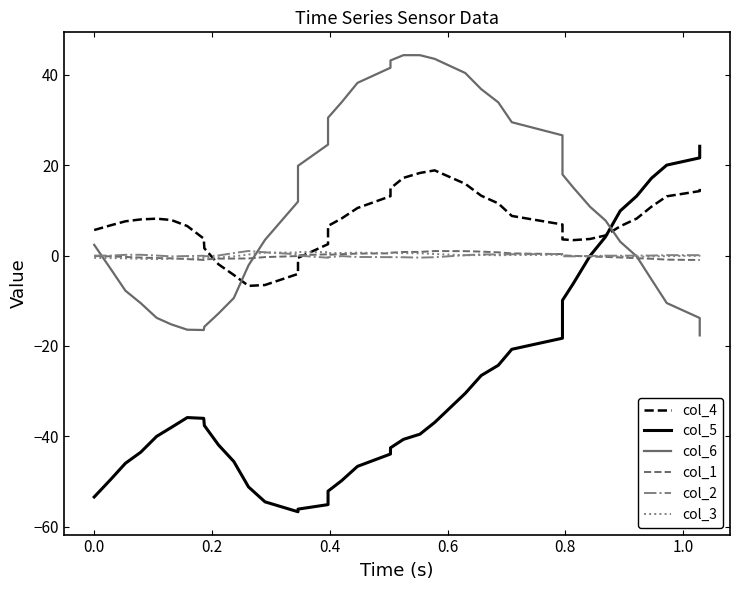

True or false: col_3 has a value of 0.1 at 26.

False